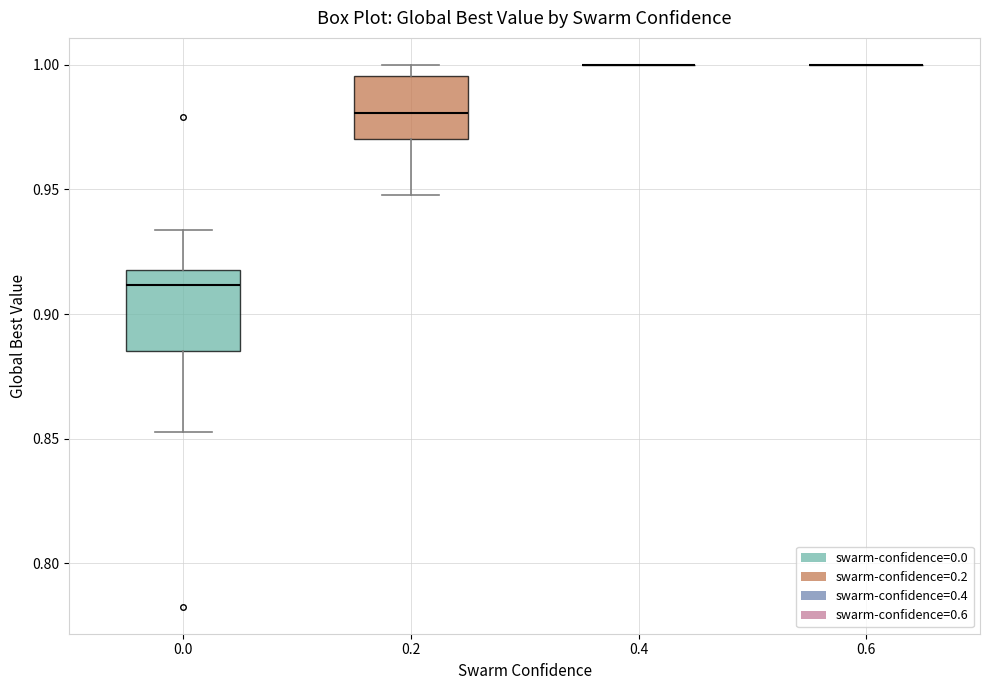

Comparing the boxes themselves (not the whiskers), which one is the tallest?

0.0